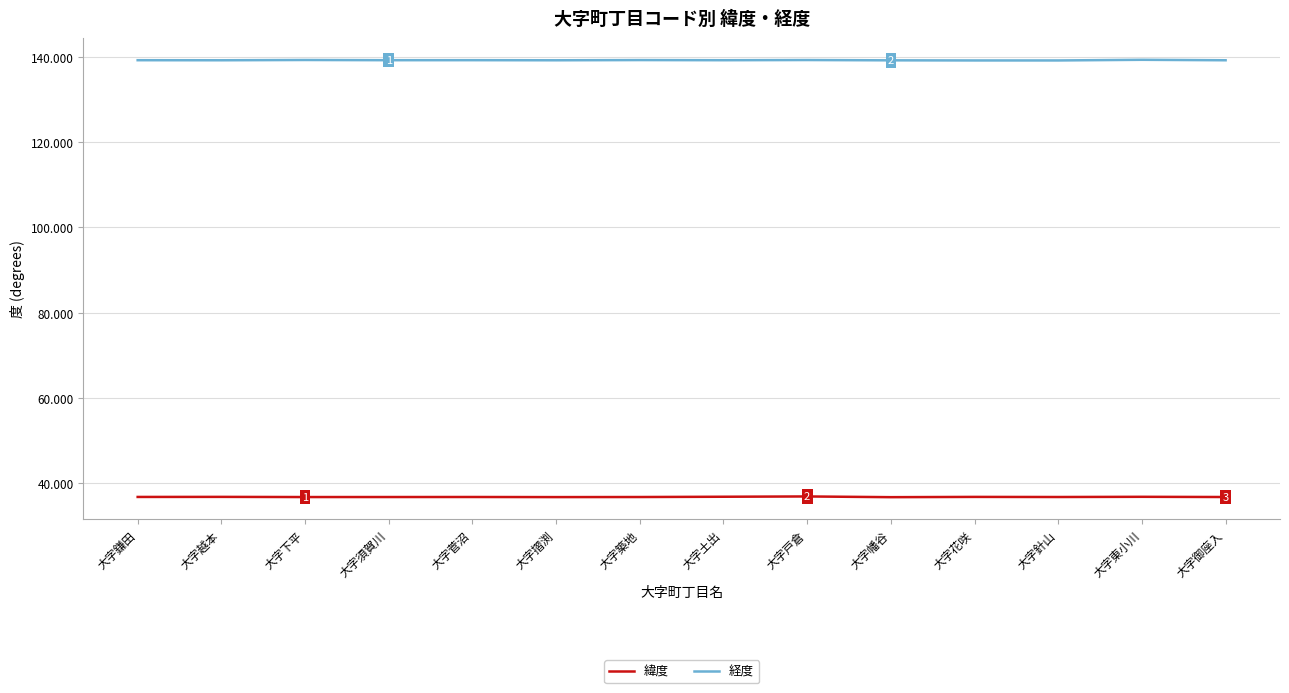

What is the approximate value of 経度 at 大字土出?

139.2